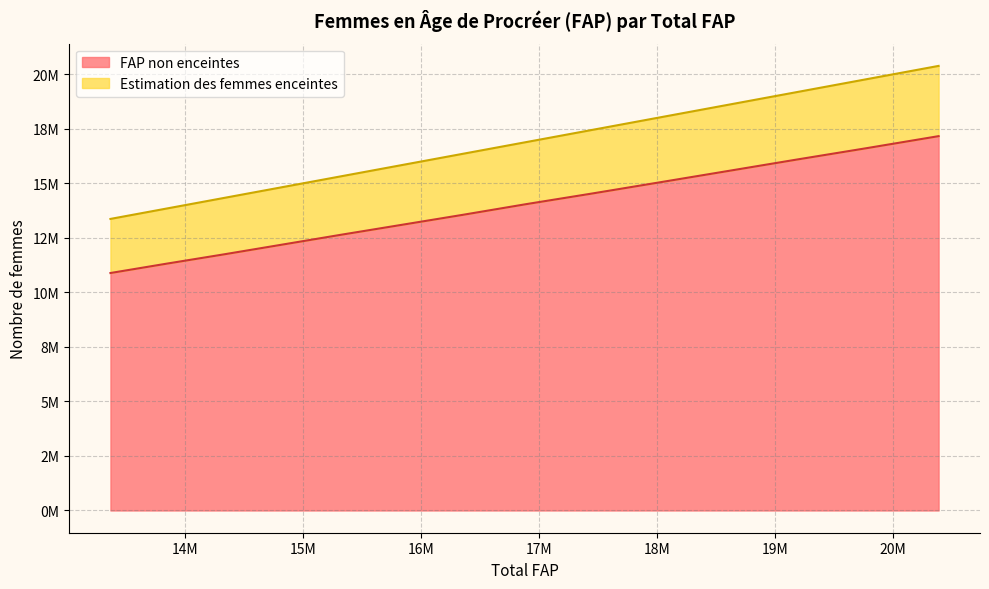

True or false: Estimation des femmes enceintes has a value of 8659953.5 at 2022.

False